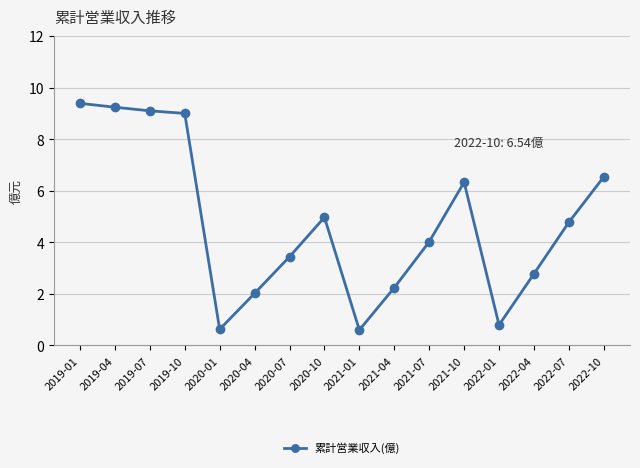

Reading right to left, what are all the values shown in this chart?

2022-10=6.5	2022-07=4.8	2022-04=2.8	2022-01=0.8	2021-10=6.3	2021-07=4.0	2021-04=2.2	2021-01=0.6	2020-10=5.0	2020-07=3.4	2020-04=2.0	2020-01=0.6	2019-10=9.0	2019-07=9.1	2019-04=9.2	2019-01=9.4